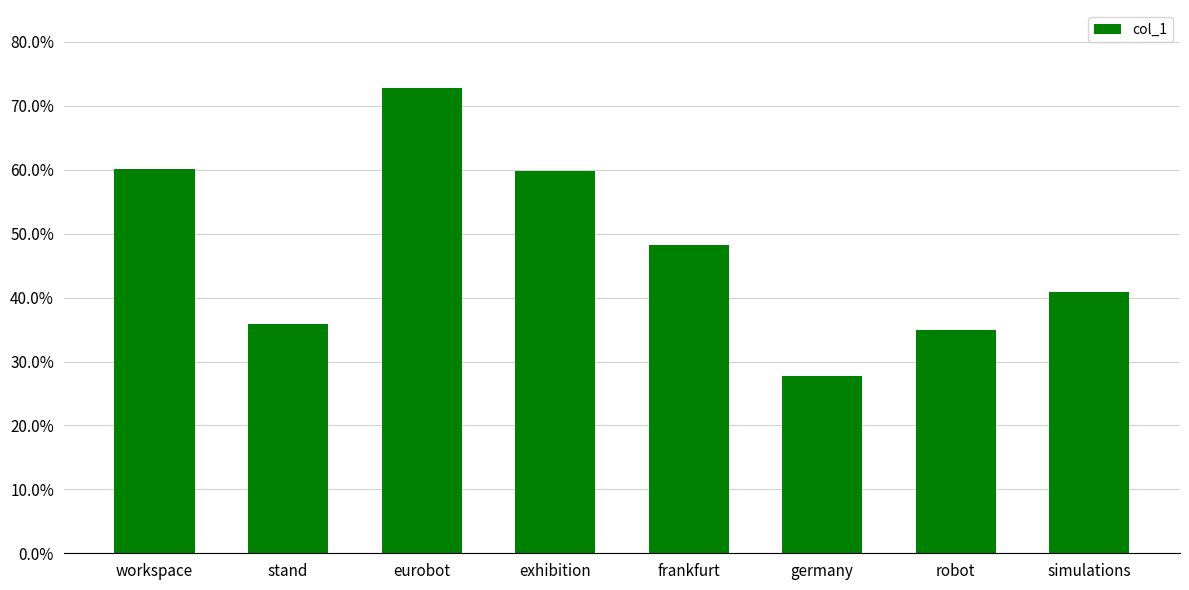

What is the label of the 5th bar from the right?

exhibition